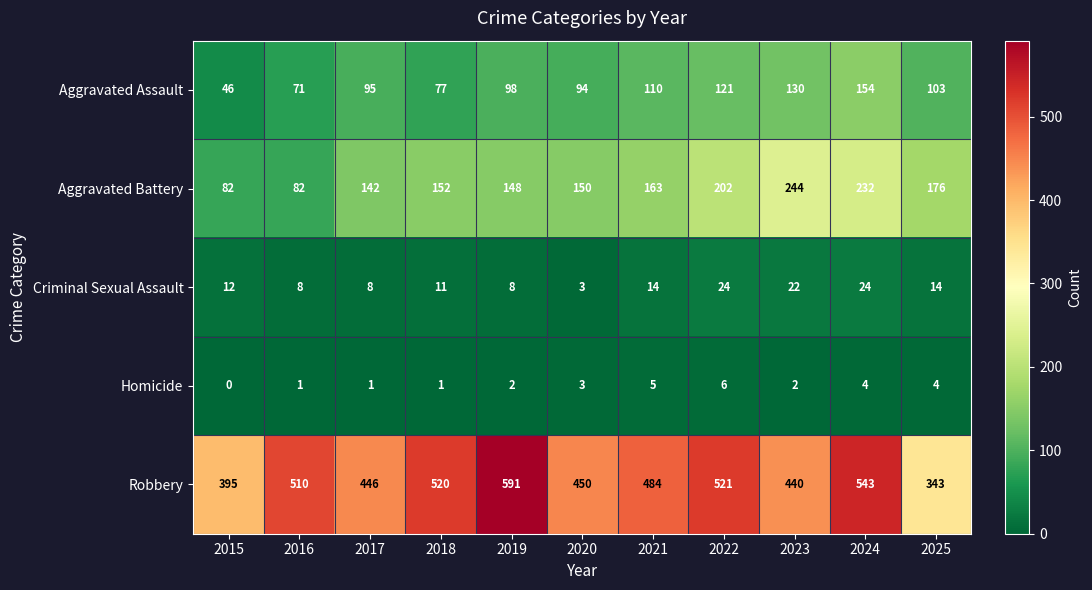

Which series has the largest range (max minus min)?

Robbery